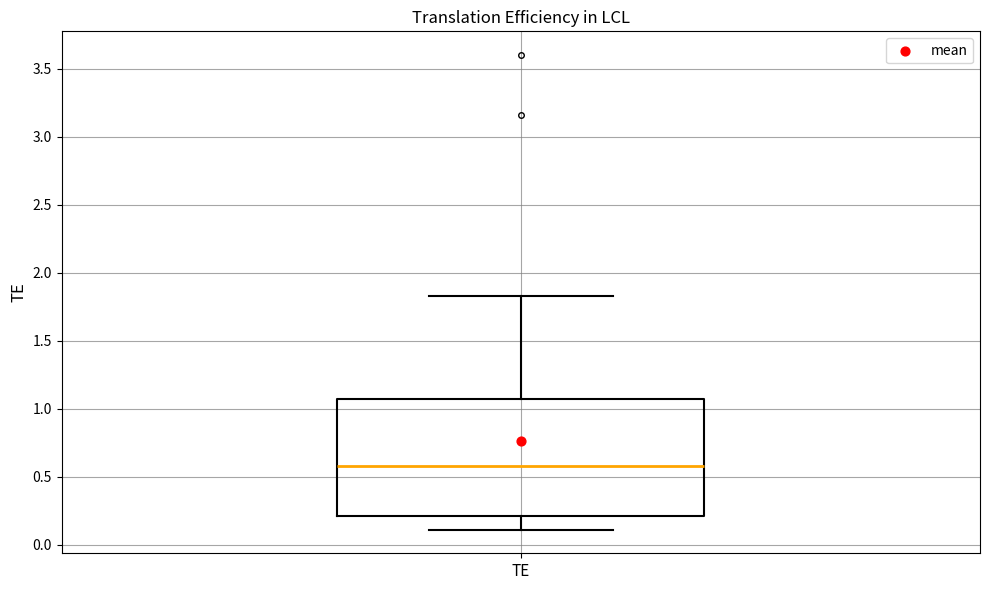

Read this box plot against the y-axis: the position of the median line, the range covered by the box, and the ends of both whiskers. The values are not printed on the chart, so give them approximately, as read against the axis.

median 0.60, box 0.20 to 1.05, whiskers 0.10 to 1.85